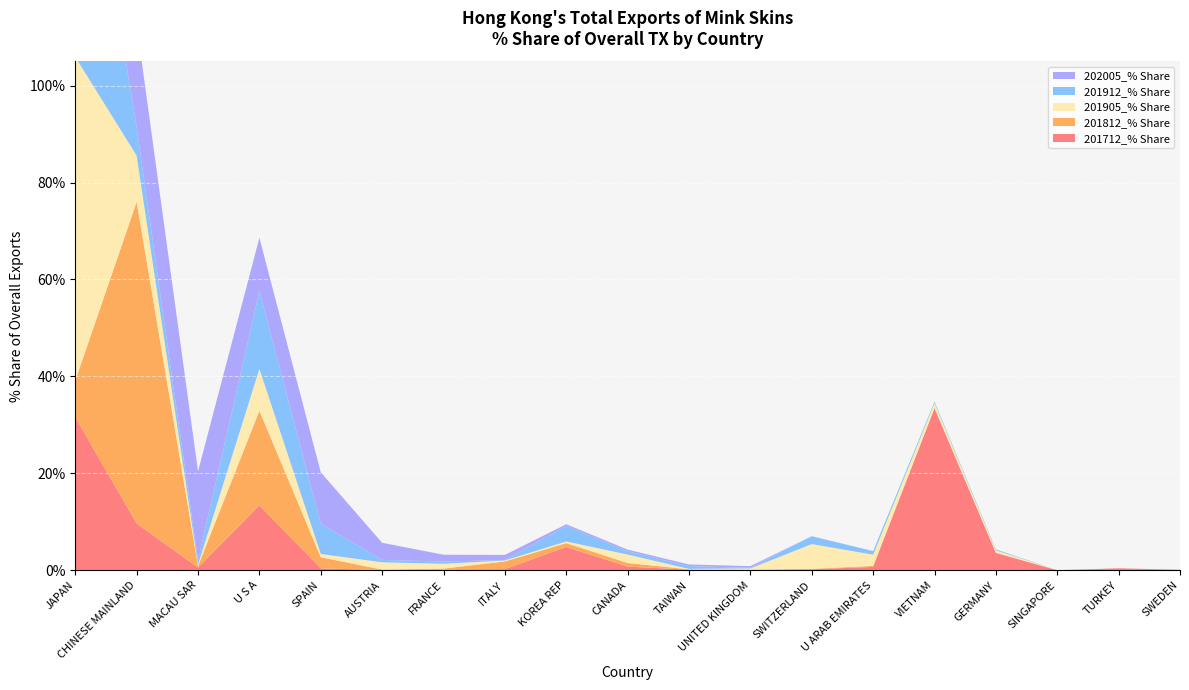

Reading left to right, list all the values displayed in this chart.

201712_% Share: JAPAN=31.6	CHINESE MAINLAND=9.6	MACAU SAR=0.5	U S A=13.4	SPAIN=0.4	AUSTRIA=0.0	FRANCE=0.2	ITALY=0.2	KOREA REP=4.8	CANADA=0.8	TAIWAN=0.1	UNITED KINGDOM=0.1	SWITZERLAND=0.2	U ARAB EMIRATES=0.7	VIETNAM=33.4	GERMANY=3.6	SINGAPORE=0.0	TURKEY=0.4	SWEDEN=0.1
201812_% Share: JAPAN=7.6	CHINESE MAINLAND=66.4	MACAU SAR=0.3	U S A=19.5	SPAIN=2.3	AUSTRIA=0.1	FRANCE=0.2	ITALY=1.6	KOREA REP=0.8	CANADA=0.7	TAIWAN=0.1	UNITED KINGDOM=0.0	SWITZERLAND=0.1	U ARAB EMIRATES=0.2	VIETNAM=0.0	GERMANY=0.1	SINGAPORE=0.0	TURKEY=0.0	SWEDEN=0.0
201905_% Share: JAPAN=66.8	CHINESE MAINLAND=9.6	MACAU SAR=0.3	U S A=8.7	SPAIN=0.7	AUSTRIA=1.5	FRANCE=1.0	ITALY=0.2	KOREA REP=0.3	CANADA=1.7	TAIWAN=0.1	UNITED KINGDOM=0.3	SWITZERLAND=5.1	U ARAB EMIRATES=2.3	VIETNAM=1.0	GERMANY=0.5	SINGAPORE=0.0	TURKEY=0.0	SWEDEN=0.0
201912_% Share: JAPAN=62.5	CHINESE MAINLAND=5.8	MACAU SAR=0.9	U S A=16.1	SPAIN=6.3	AUSTRIA=0.5	FRANCE=0.5	ITALY=0.1	KOREA REP=3.2	CANADA=0.7	TAIWAN=0.6	UNITED KINGDOM=0.1	SWITZERLAND=1.6	U ARAB EMIRATES=0.7	VIETNAM=0.3	GERMANY=0.2	SINGAPORE=0.0	TURKEY=0.0	SWEDEN=0.0
202005_% Share: JAPAN=31.4	CHINESE MAINLAND=21.2	MACAU SAR=18.4	U S A=11.0	SPAIN=10.6	AUSTRIA=3.5	FRANCE=1.4	ITALY=1.1	KOREA REP=0.4	CANADA=0.4	TAIWAN=0.4	UNITED KINGDOM=0.4	SWITZERLAND=0.0	U ARAB EMIRATES=0.0	VIETNAM=0.0	GERMANY=0.0	SINGAPORE=0.0	TURKEY=0.0	SWEDEN=0.0